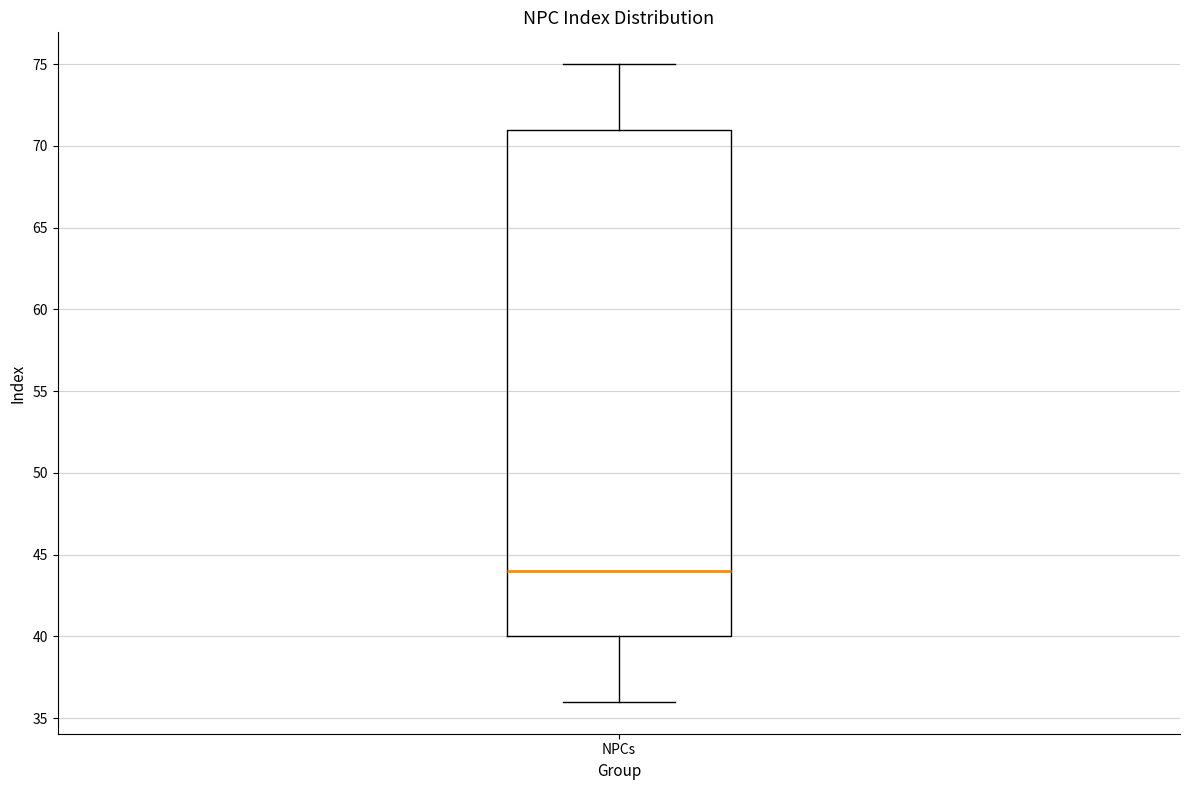

Where is the upper edge of the box for NPCs on the y-axis? The values are not printed on the chart, so give them approximately, as read against the axis.

71